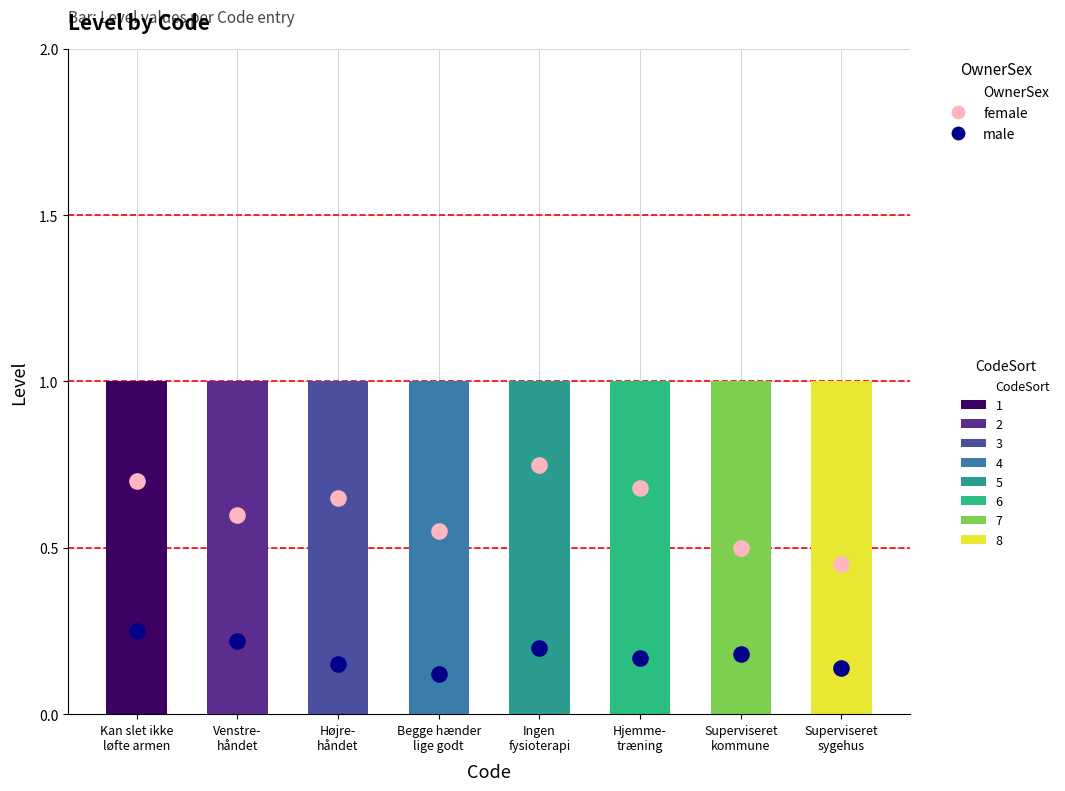

At which category is the sum across all series the highest?

Kan slet ikke
løfte armen